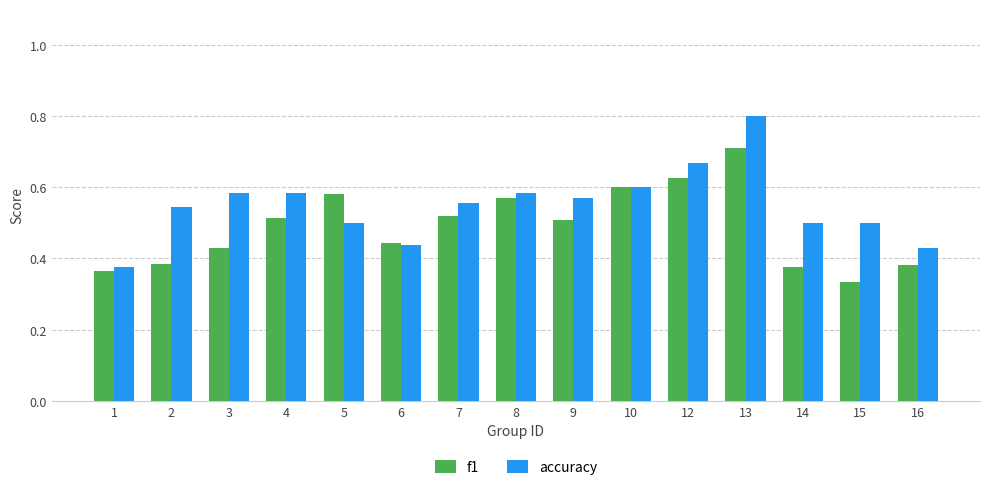

How many series are shown in this chart?

2